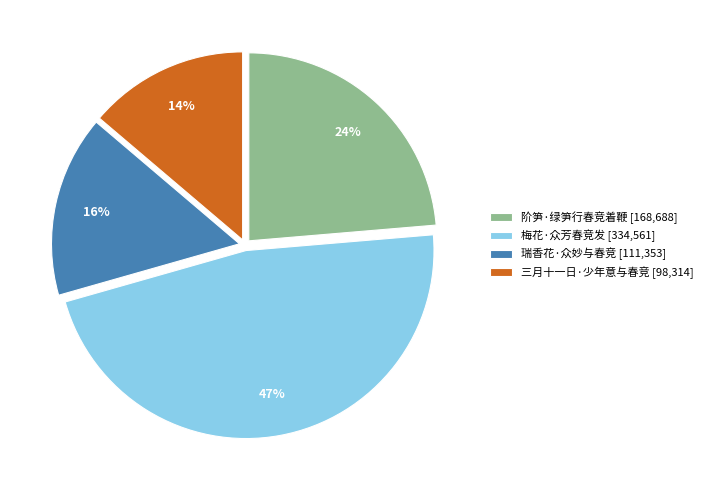

To the nearest percent, what percentage of the pie is 阶笋·绿笋行春竞着鞭?

24%